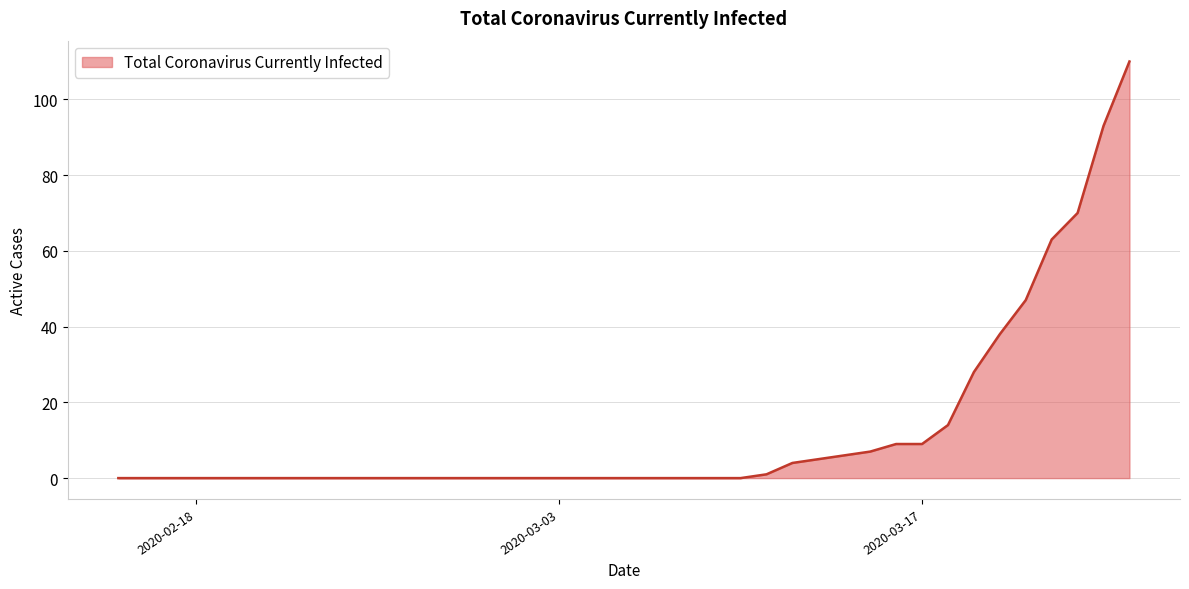

What is the difference between the maximum and minimum values?

110